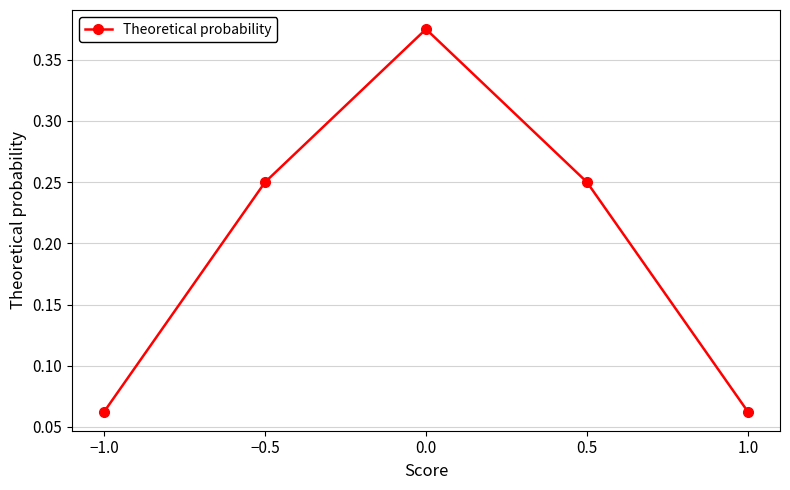

What position from the right is 0.5?

2